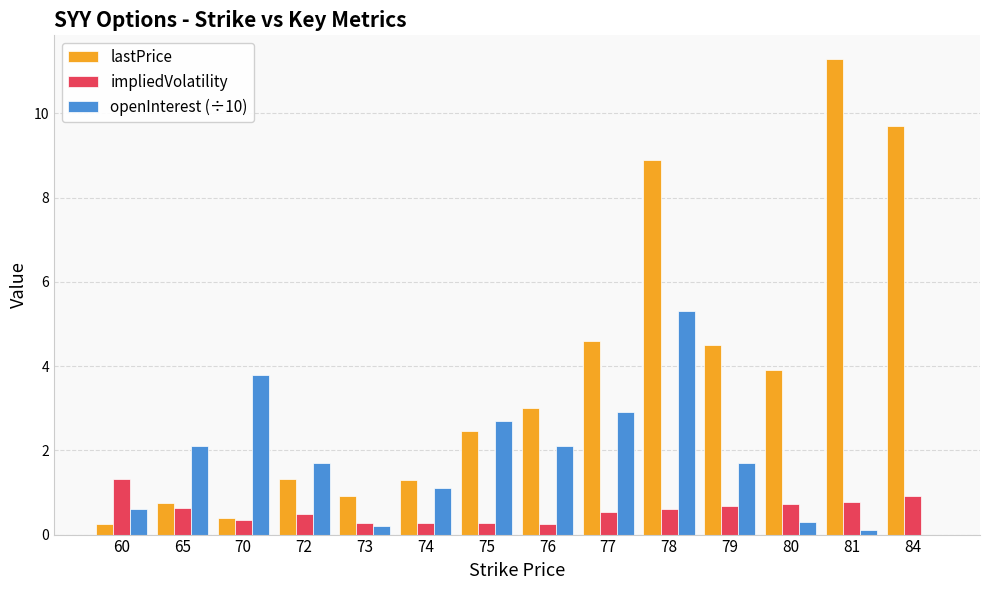

Which series has the largest total across all categories?

lastPrice